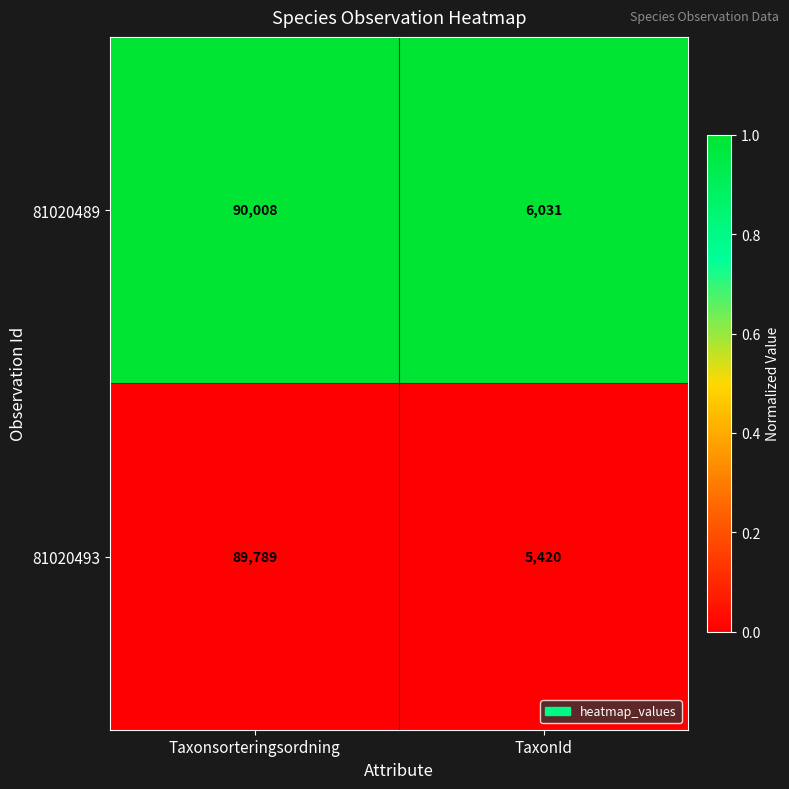

At which category does the chart reach its peak across all series?

Taxonsorteringsordning